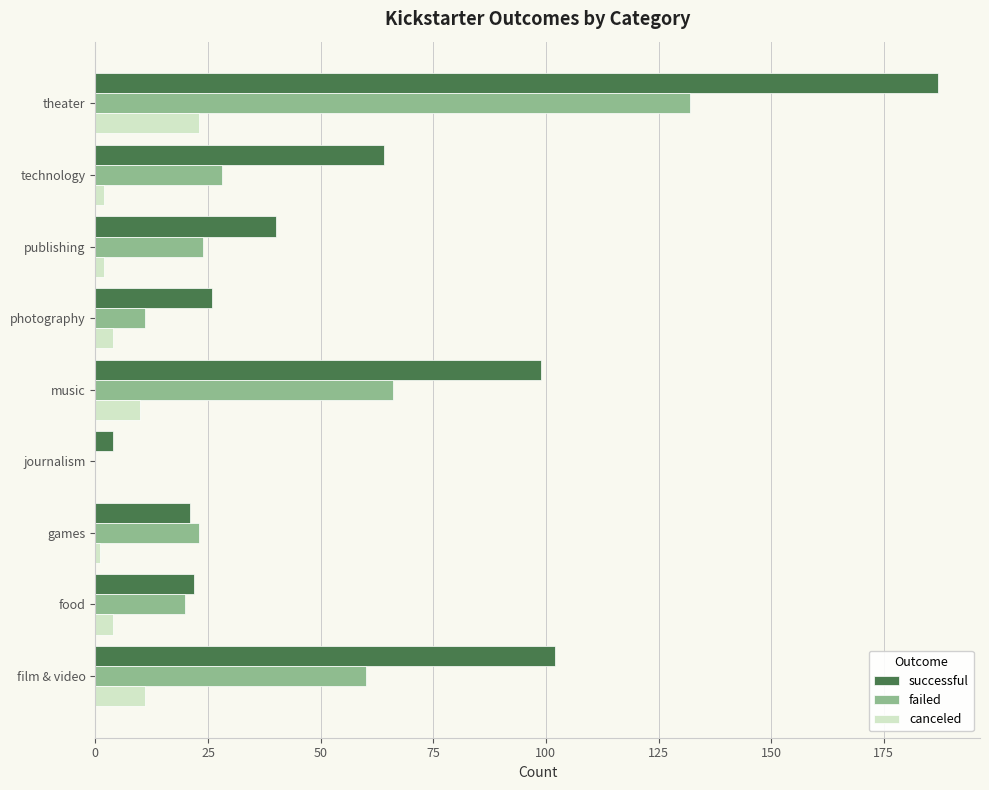

Which series has the largest total across all categories?

successful